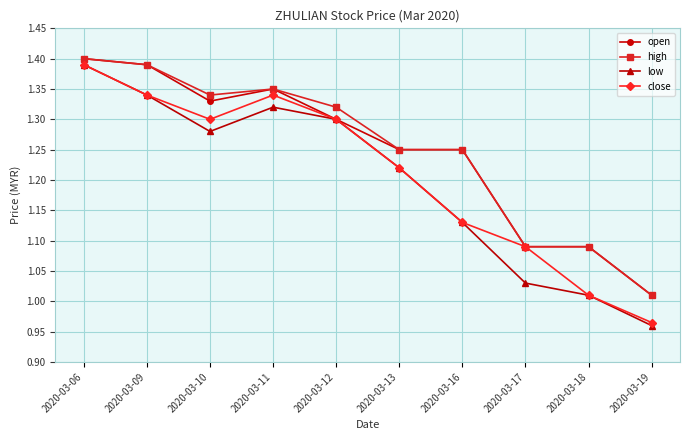

At which category does open reach its first local peak?

2020-03-11